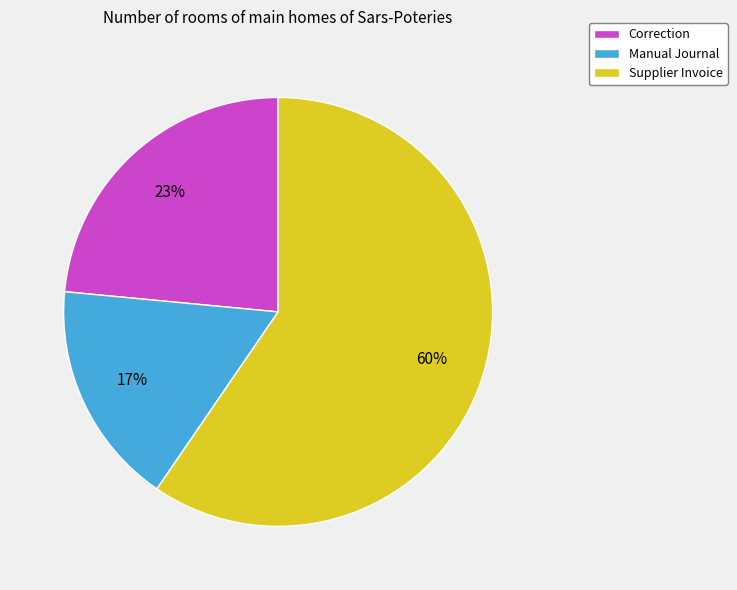

How many segments does this pie chart have?

3